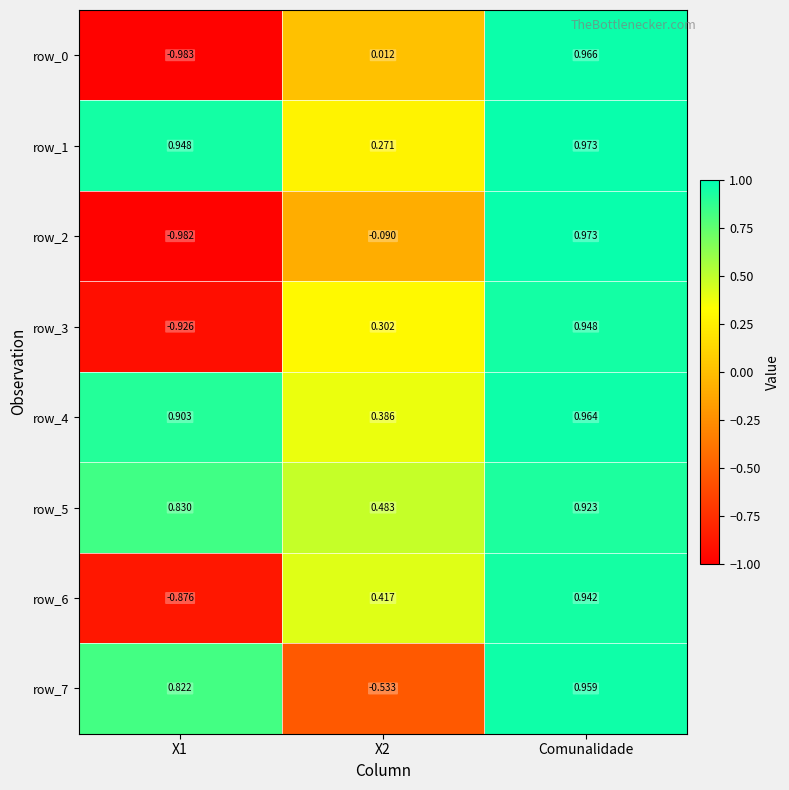

Which category has the highest value across all series?

Comunalidade